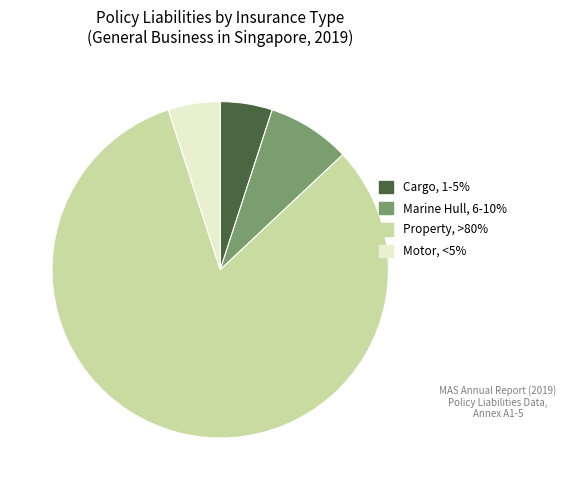

Is it true that Marine Hull is 8% of the pie?

True